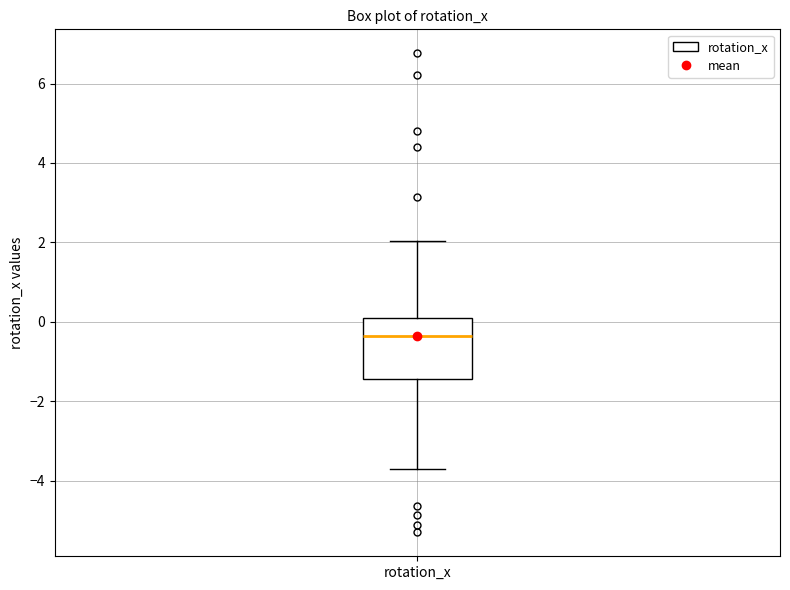

Read this box plot against the y-axis: the position of the median line, the range covered by the box, and the ends of both whiskers. The values are not printed on the chart, so give them approximately, as read against the axis.

median -0.4, box -1.4 to 0.0, whiskers -3.8 to 2.0